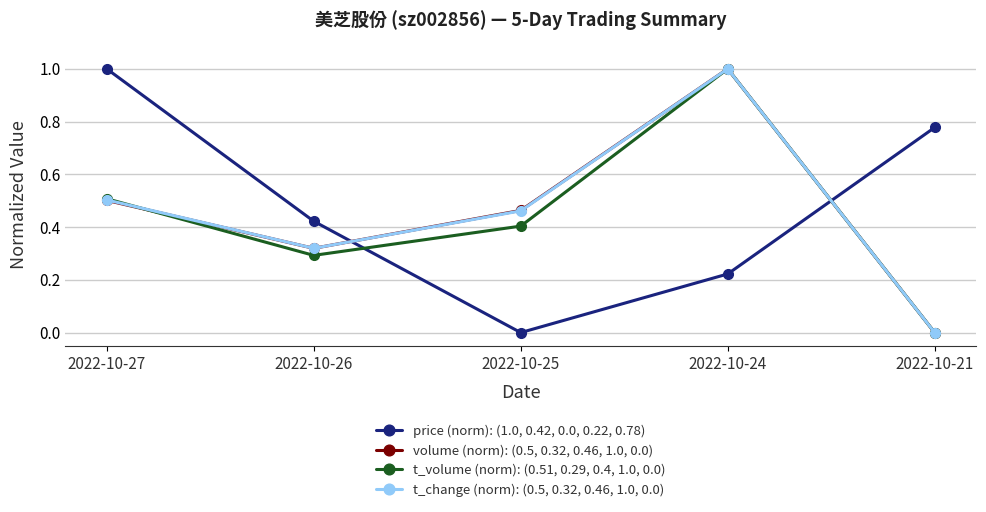

How many values in t_volume (norm): (0.51, 0.29, 0.4, 1.0, 0.0) are above zero?

4